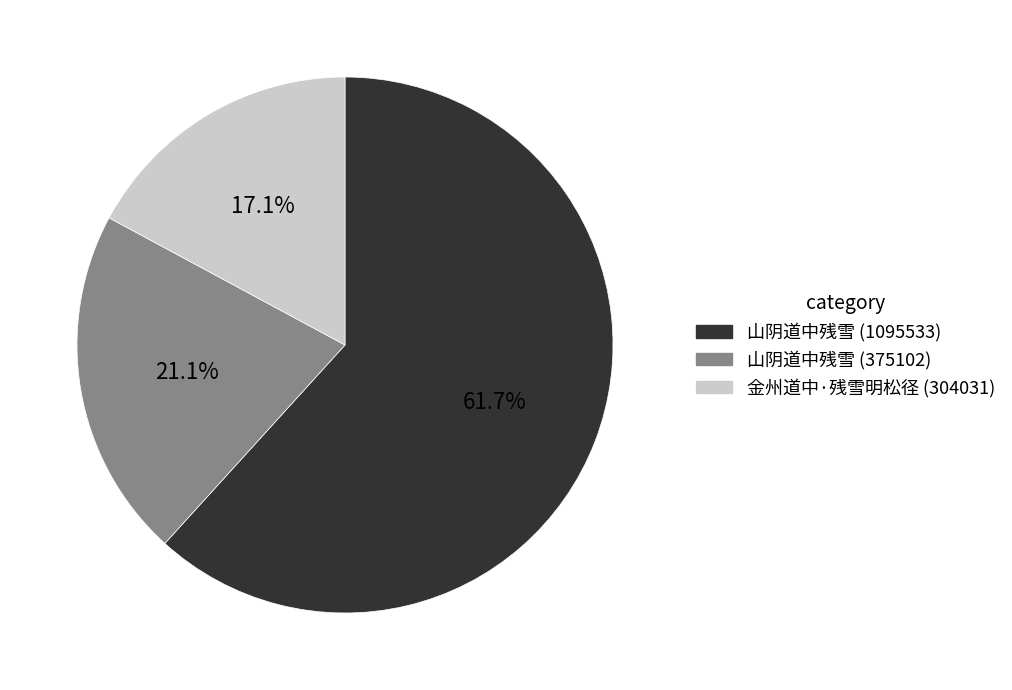

Does 金州道中·残雪明松径 (304031) account for over 50% of the chart?

No